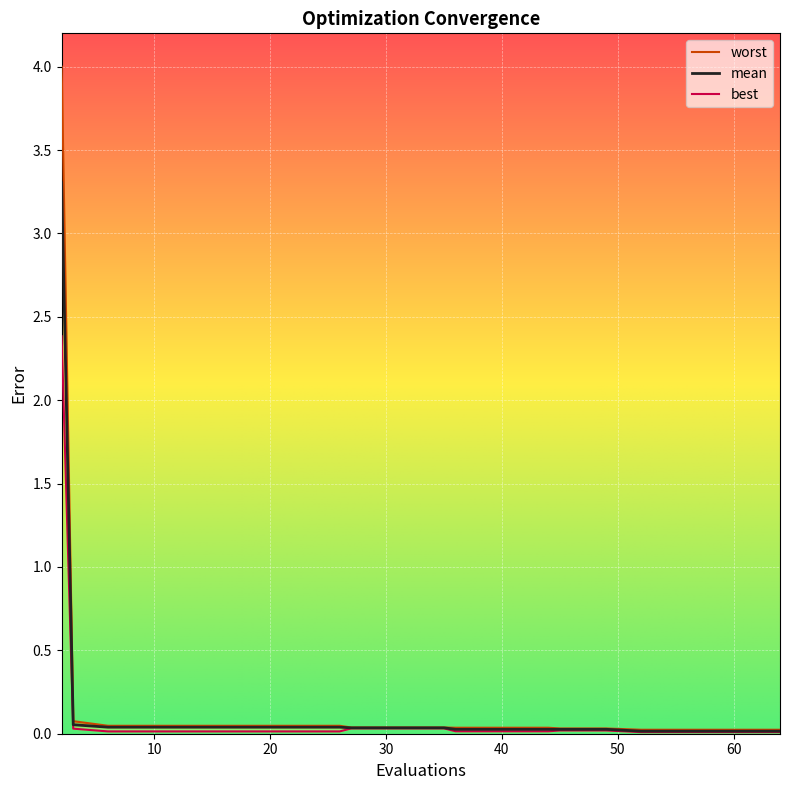

Is the value of mean at 35 greater than the value of best at 31?

Yes